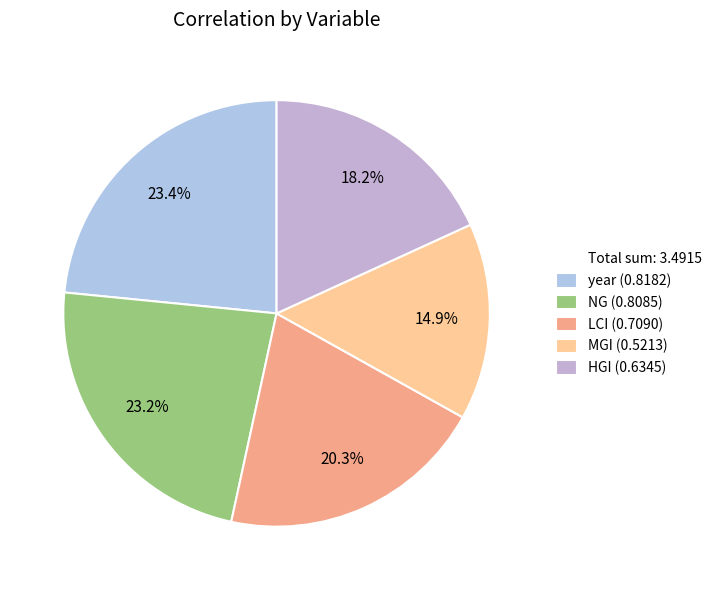

To the nearest percent, what is the average slice percentage?

20%